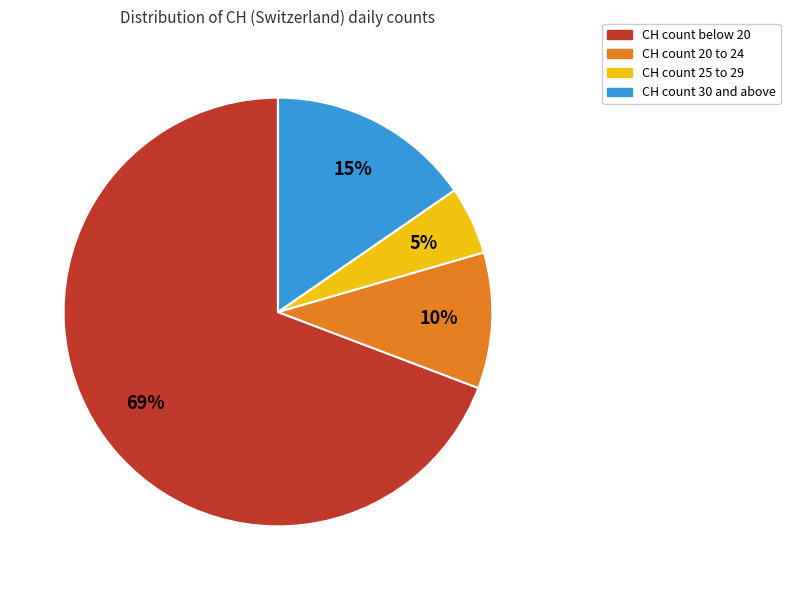

Is there a majority slice in this chart?

Yes